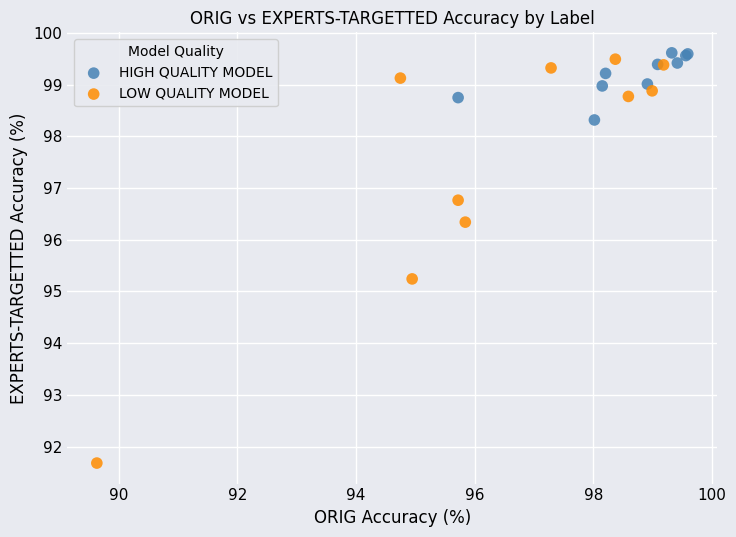

Which series reaches the minimum Y coordinate?

LOW QUALITY MODEL